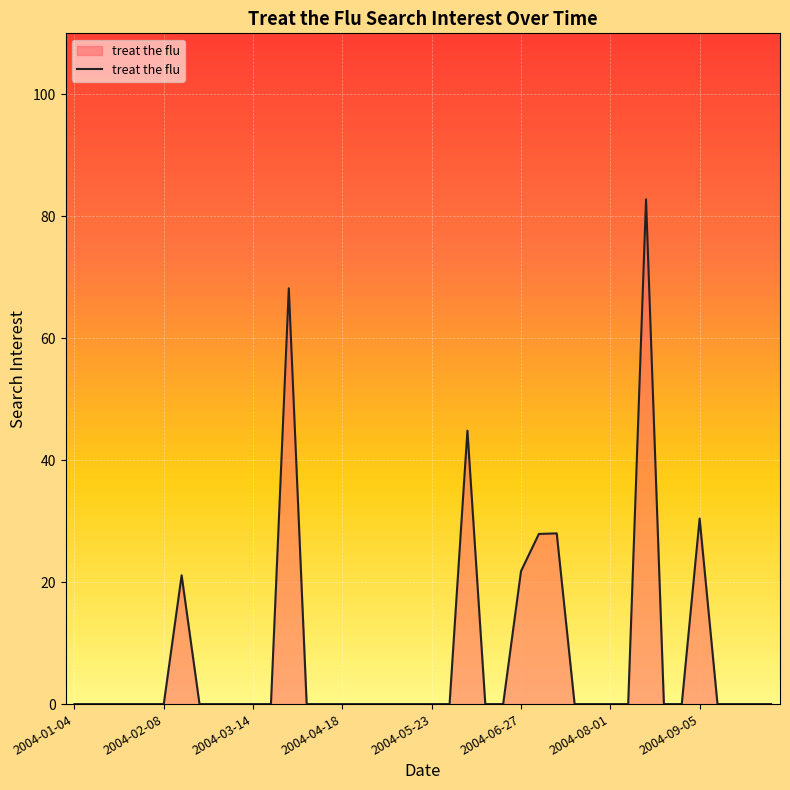

What is the greatest value displayed?

82.8